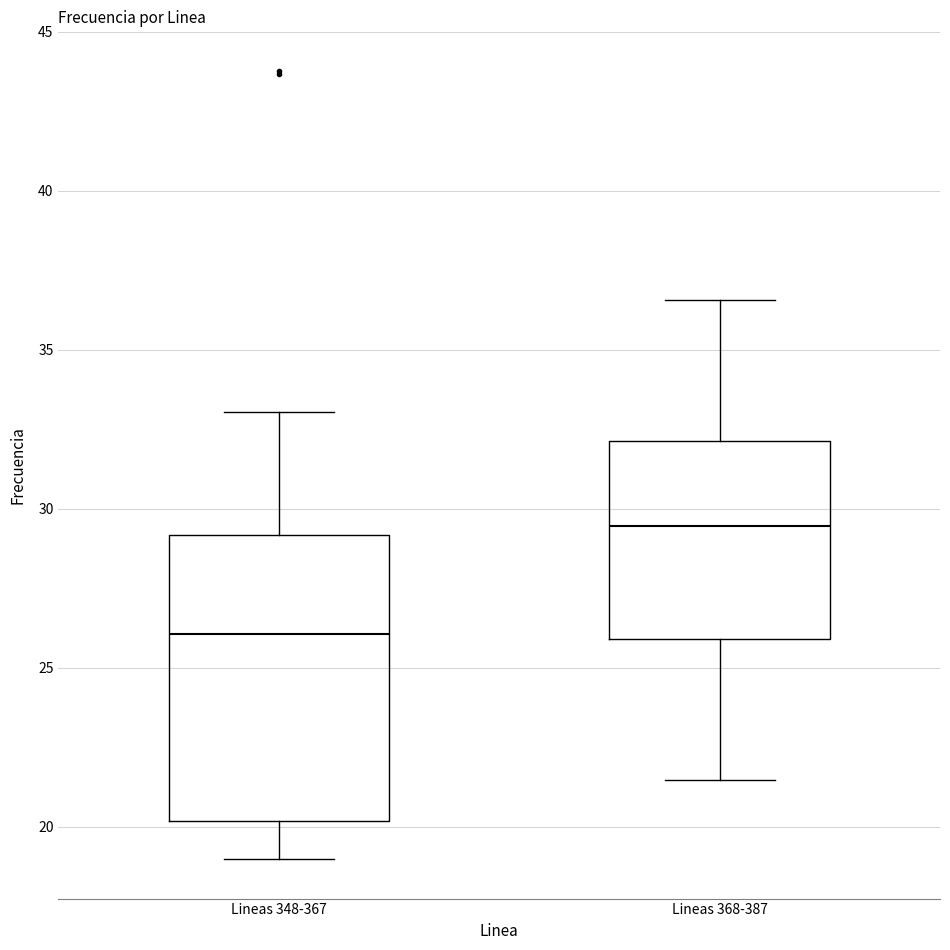

Which box is the tallest, from its lower edge to its upper edge?

Lineas 348-367